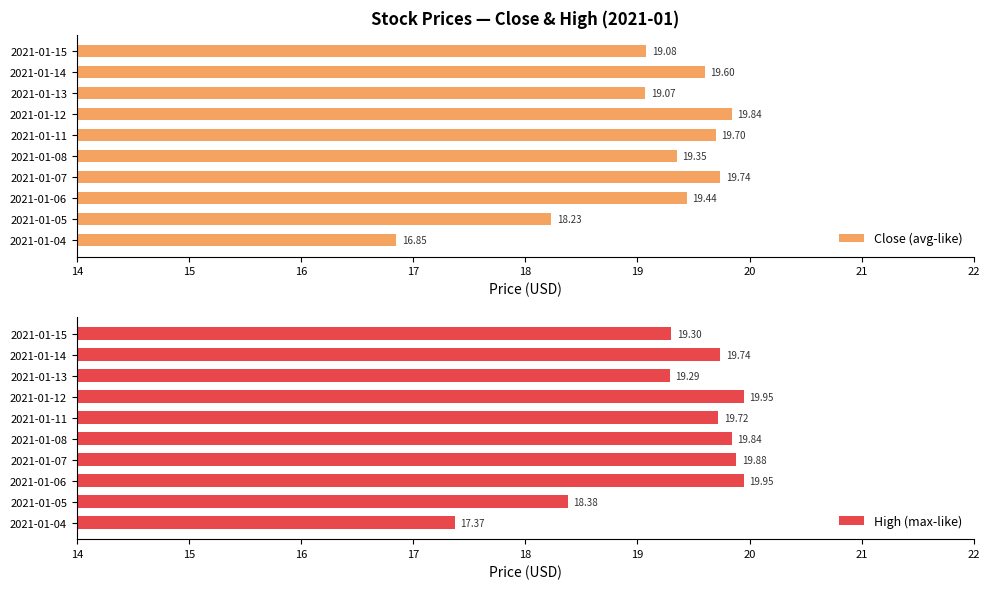

What is the difference between the maximum and minimum values in the Close (avg-like) series?

3.0